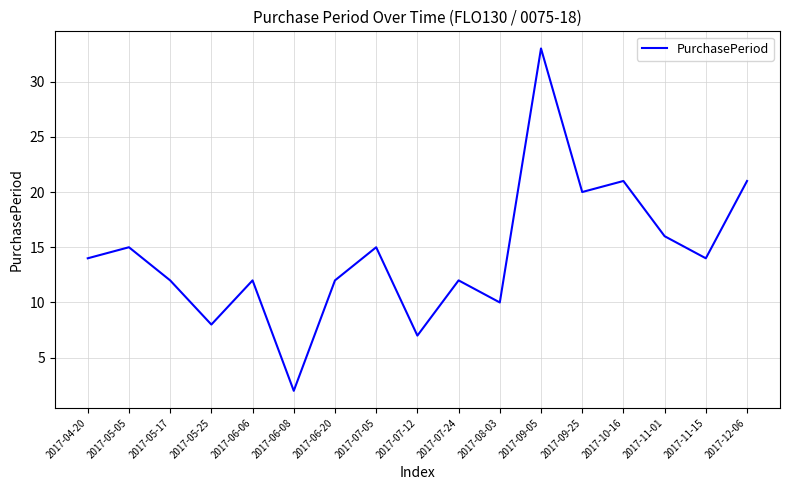

Where is the first local minimum?

2017-05-25